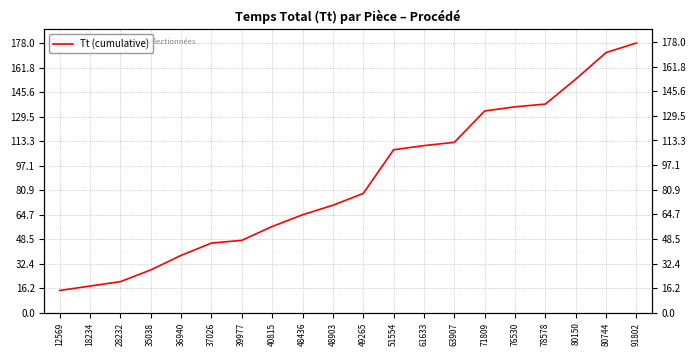

What is the change in value from 37026 to 91802?

+132.0